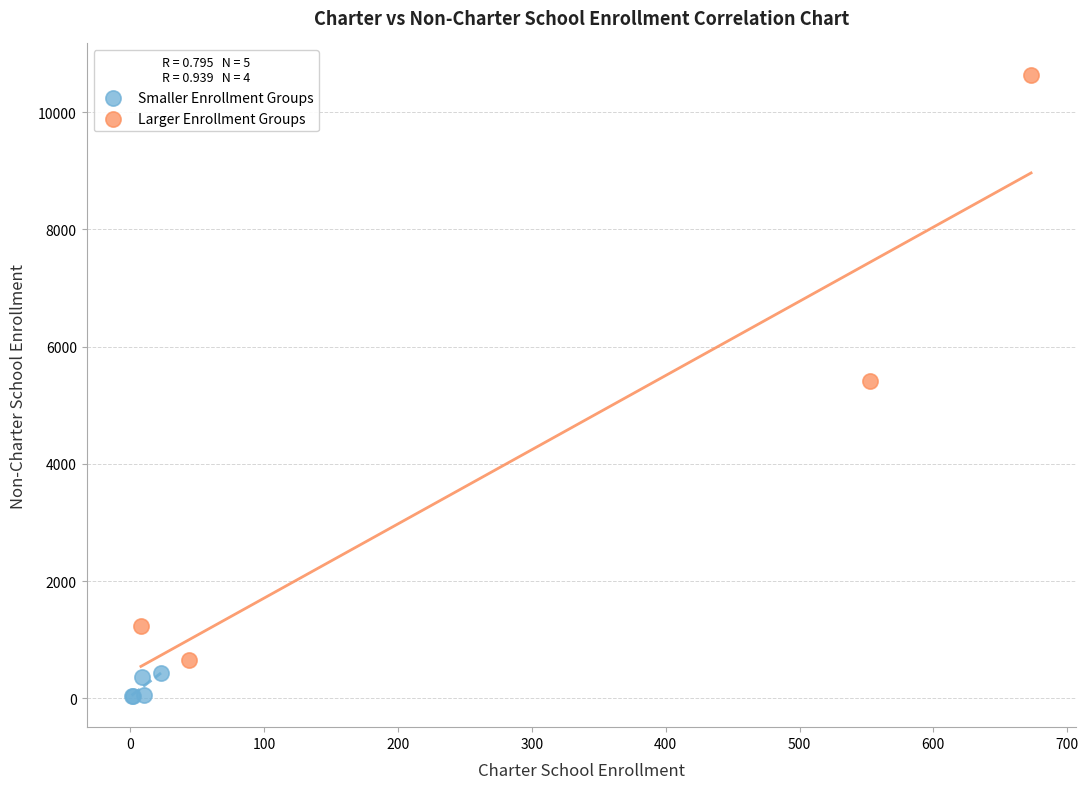

Which series reaches the minimum Y coordinate?

Smaller Enrollment Groups